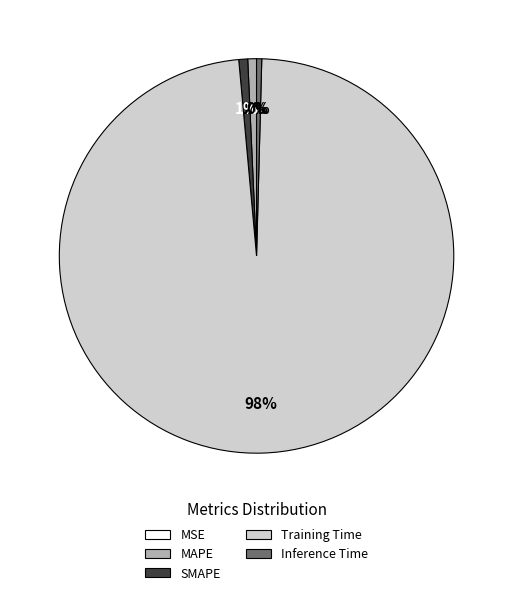

Which category has the biggest portion of the pie?

Training Time